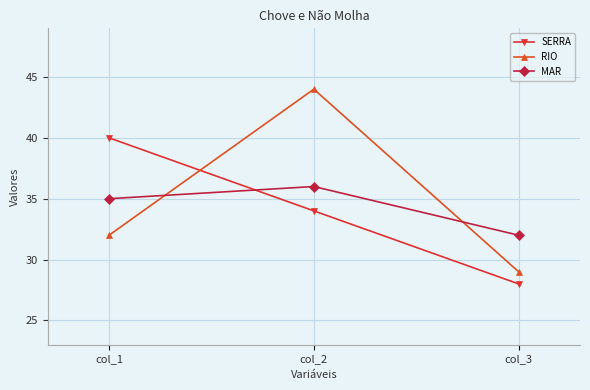

What is the total value across all series at col_2?

114